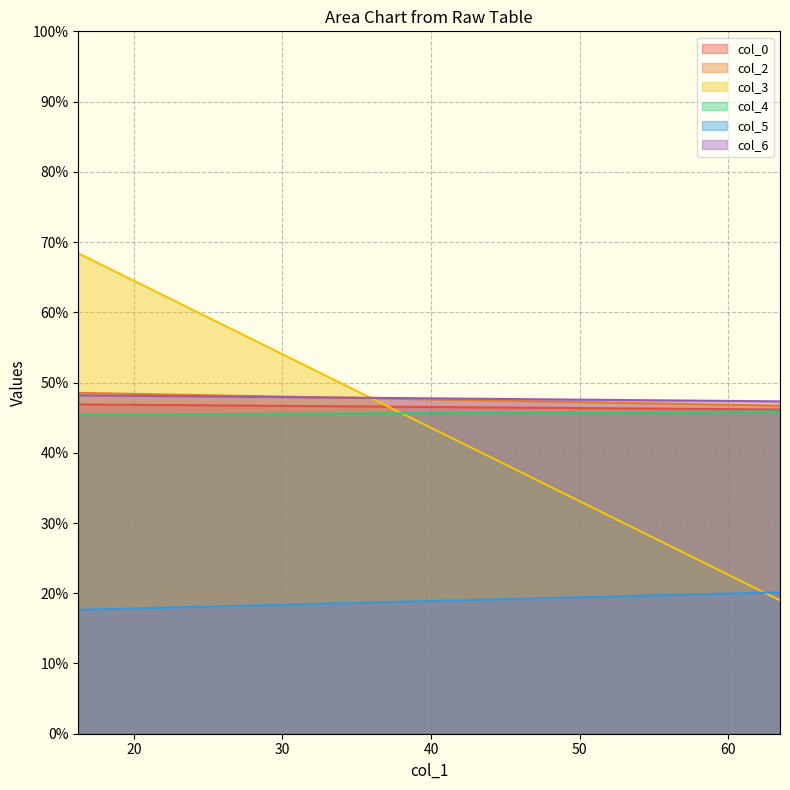

Reading right to left, transcribe all the data shown in this chart.

col_0: 46.2	46.9
col_2: 46.7	48.5
col_3: 19.0	68.4
col_4: 45.9	45.4
col_5: 20.1	17.6
col_6: 47.3	48.2